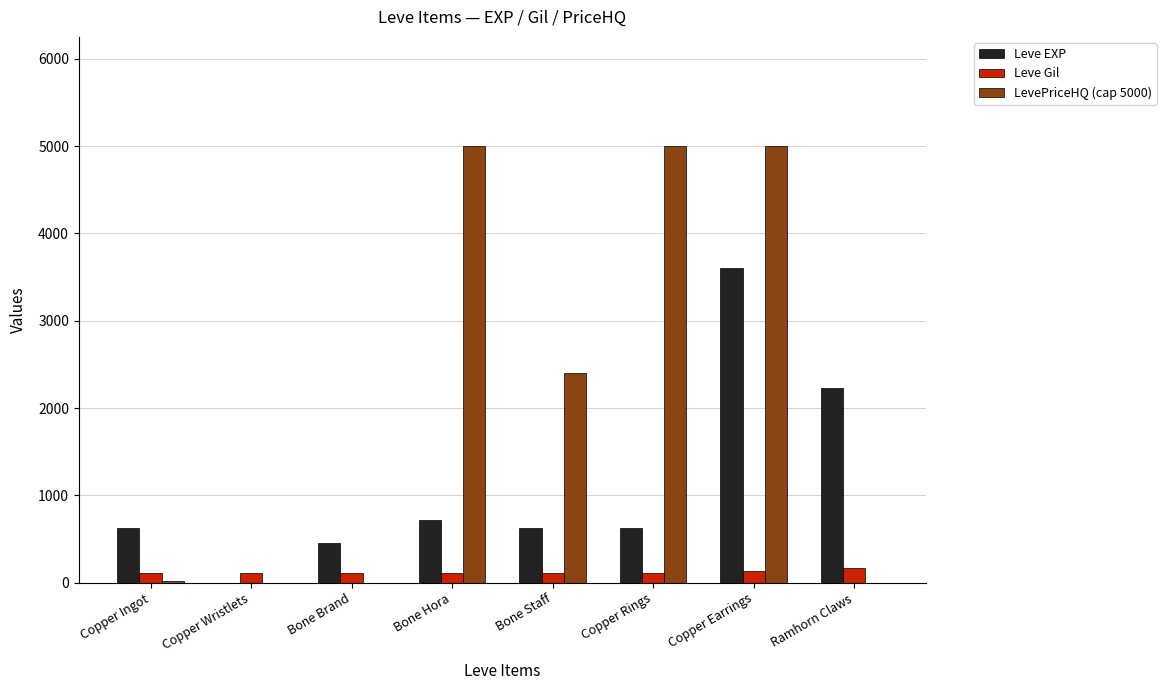

Is it true that Leve EXP equals 630 at Copper Rings?

True